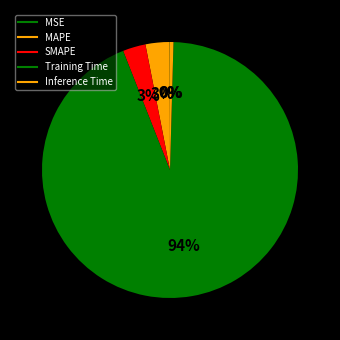

Count the number of slices in the pie.

5